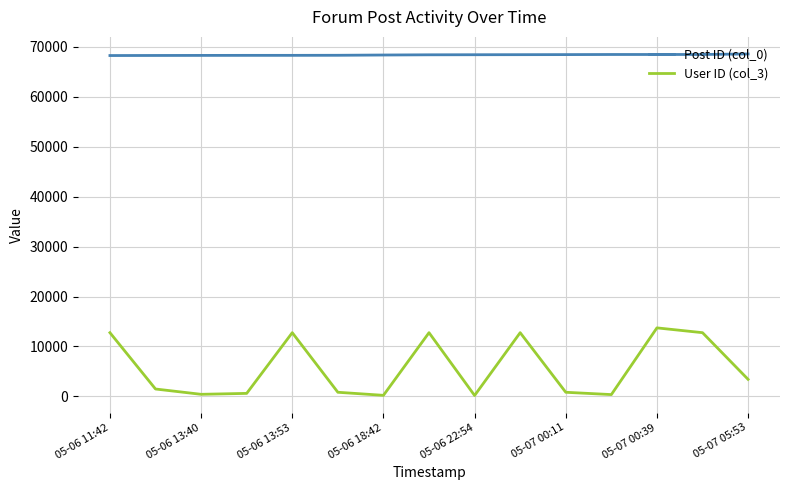

True or false: Post ID (col_0) and User ID (col_3) intersect in this chart.

False